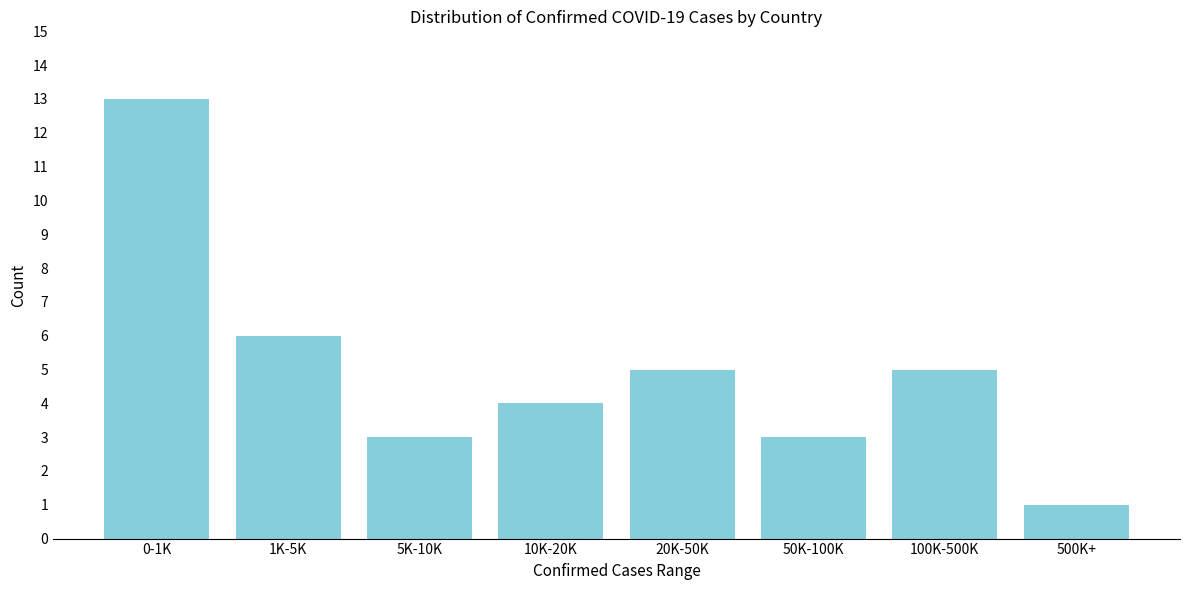

Reading left to right, list all the values displayed in this chart.

13	6	3	4	5	3	5	1